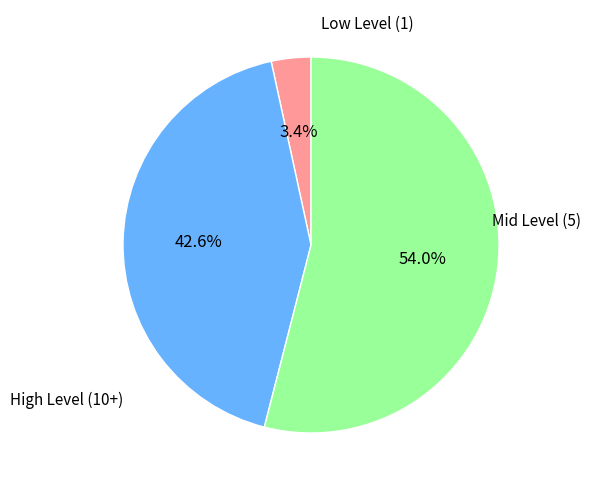

Does any single category account for the majority?

Yes